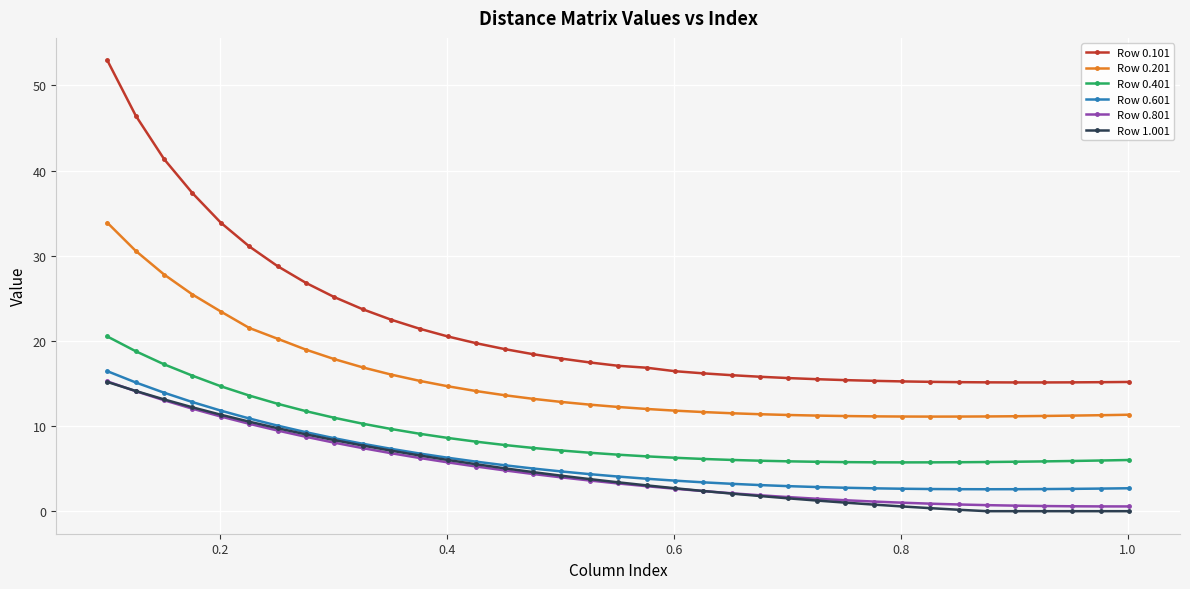

In Row 0.101, how many points are lower than both neighbors (excluding endpoints)?

1